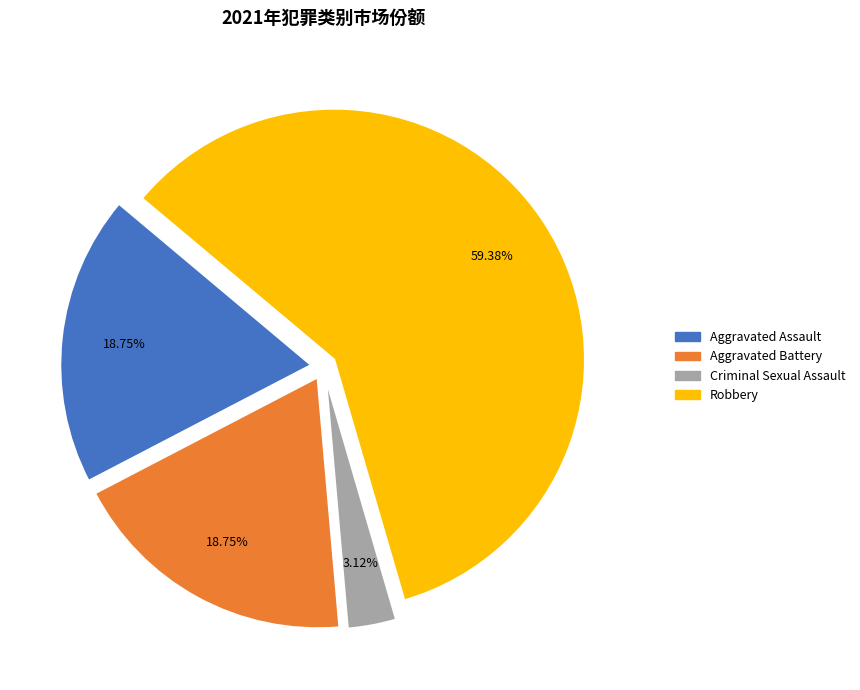

To the nearest percent, what percentage of the pie is Criminal Sexual Assault?

3%